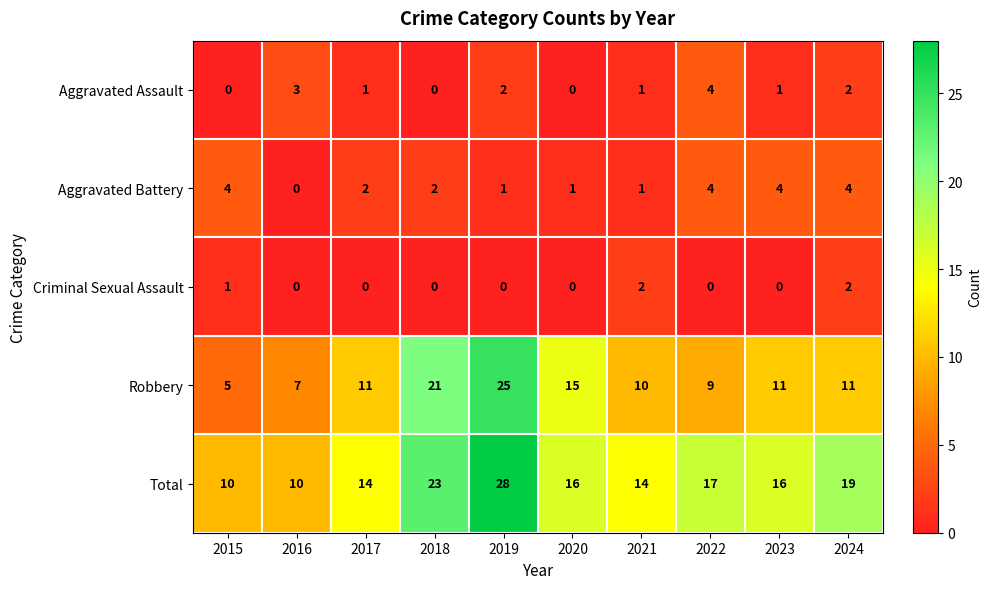

At 2019, list the series in order from largest to smallest.

Total, Robbery, Aggravated Assault, Aggravated Battery, Criminal Sexual Assault